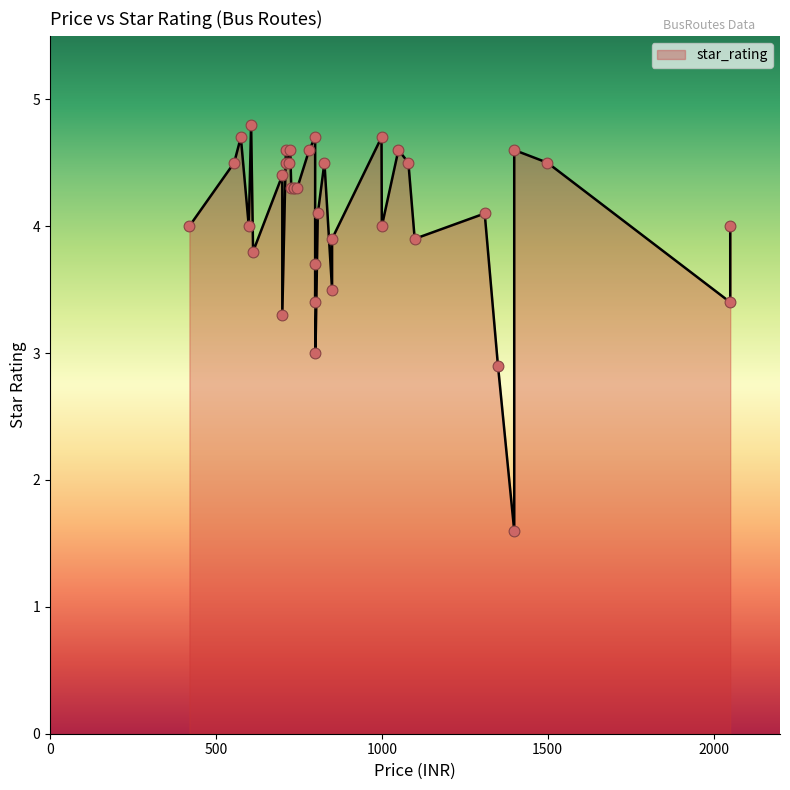

What is the change in value from 745 to 1399?

-2.7